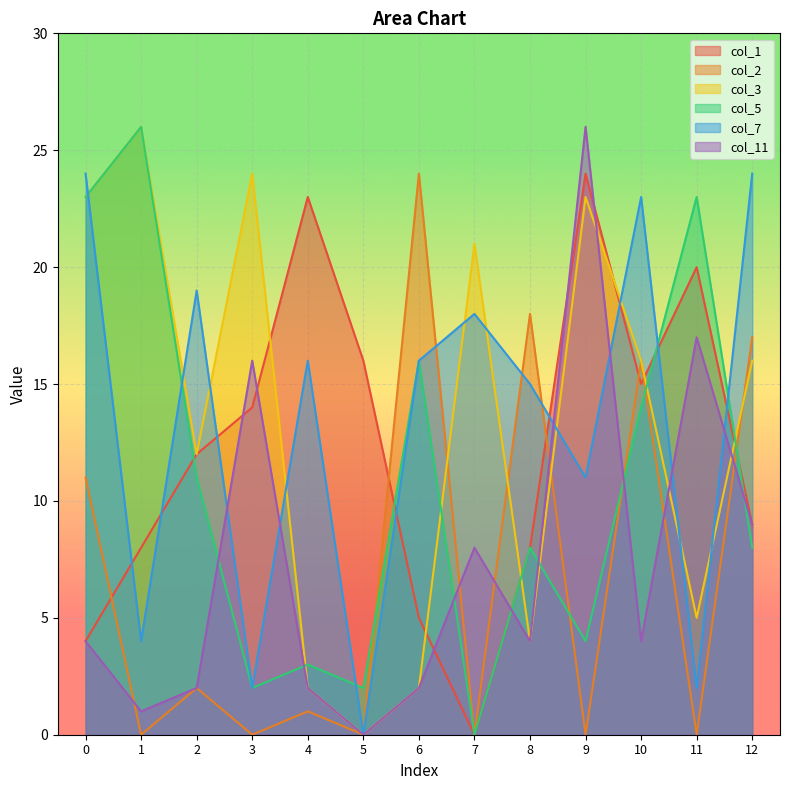

How many intersections are there between col_1 and col_3?

6